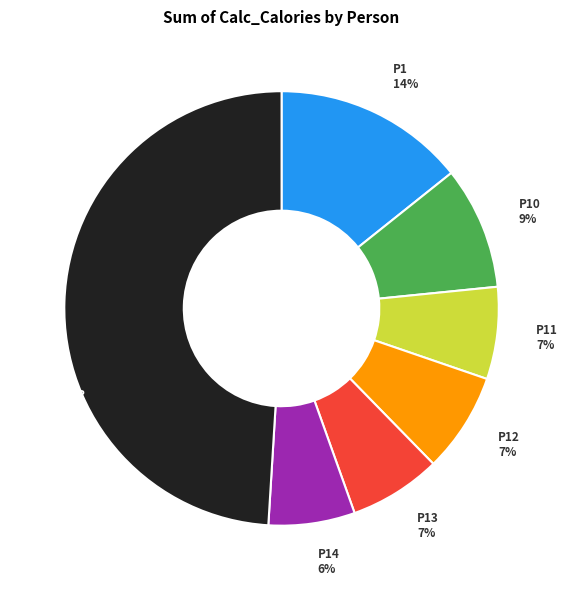

What percentage is the P10 slice, to the nearest percent?

9%